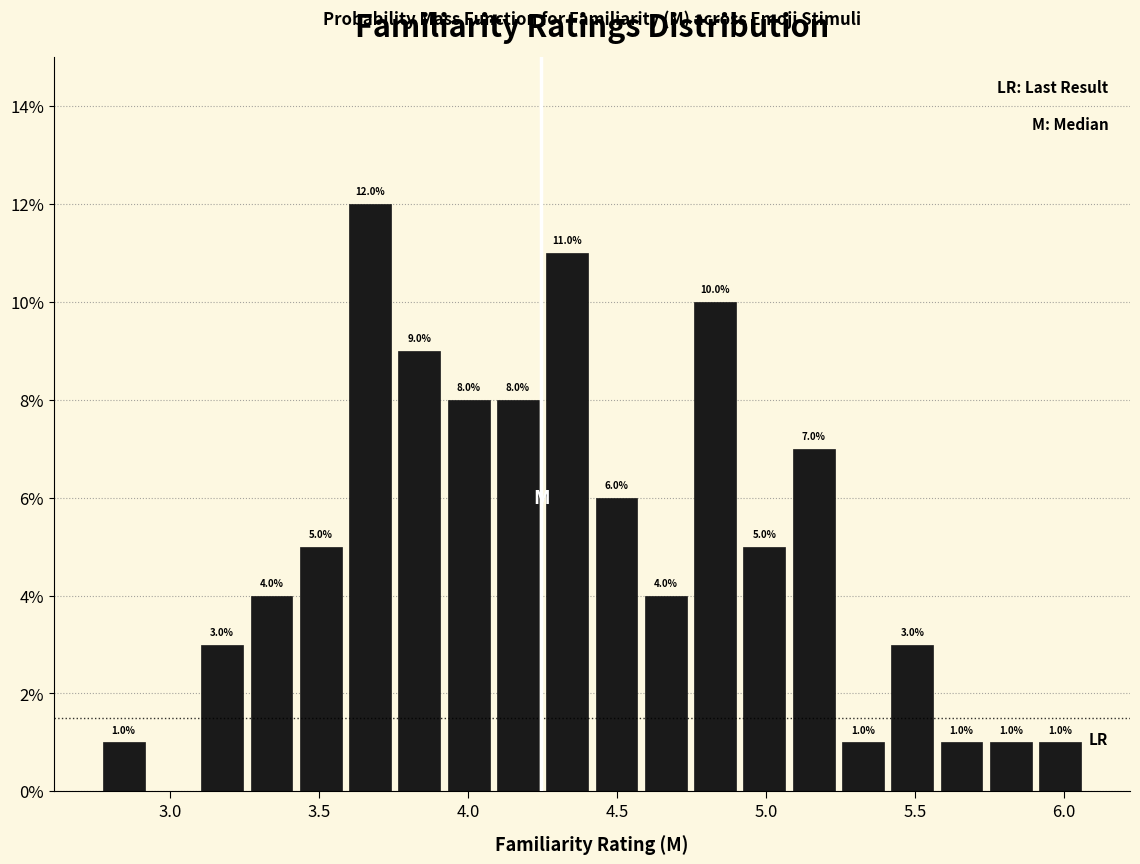

Read against the x-axis, roughly where is the centre of the tallest bar?

3.65